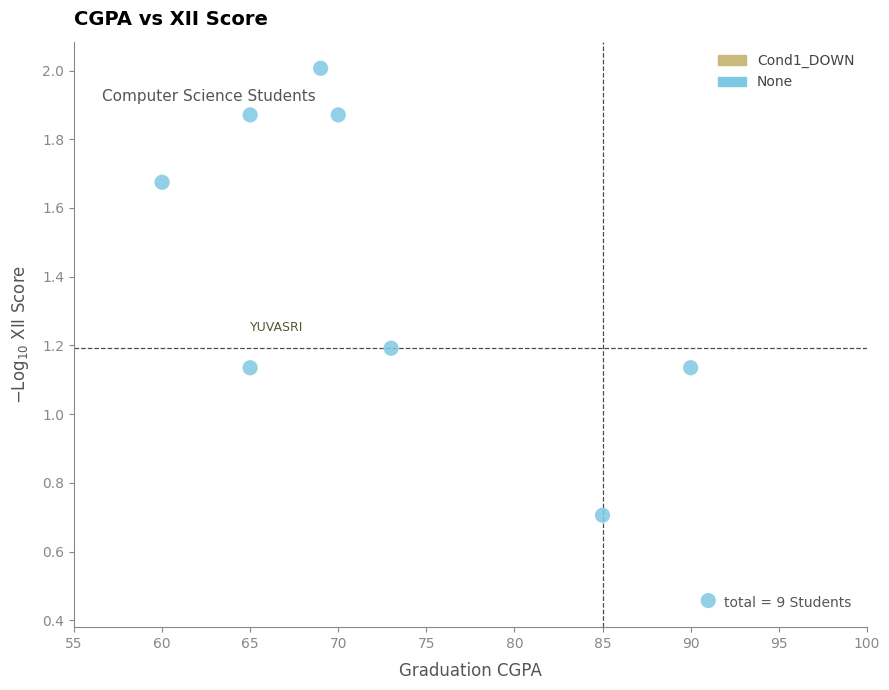

What is the range of Y values (max minus min)?

1.5